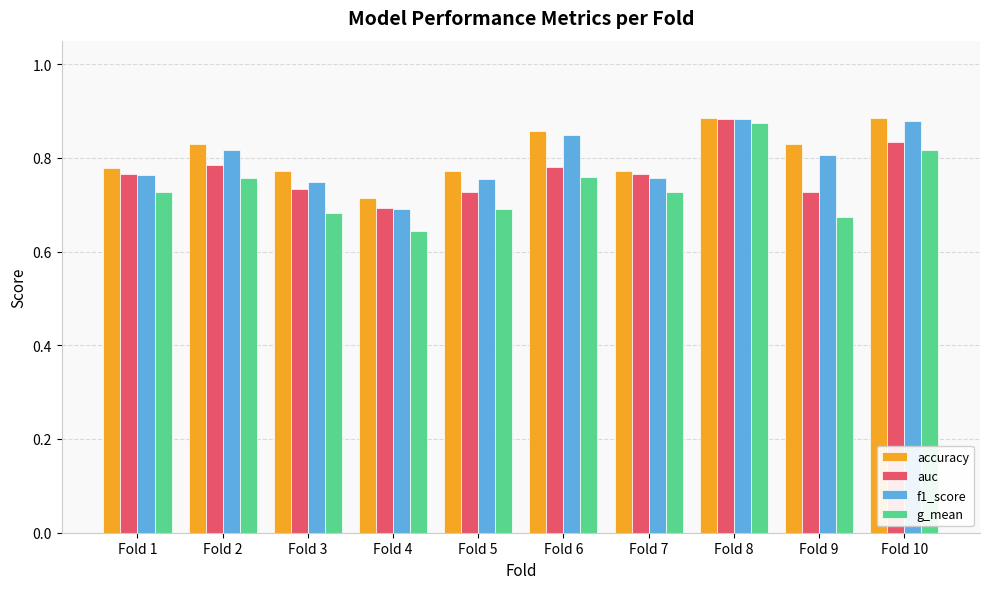

Which series has the widest spread of values?

g_mean